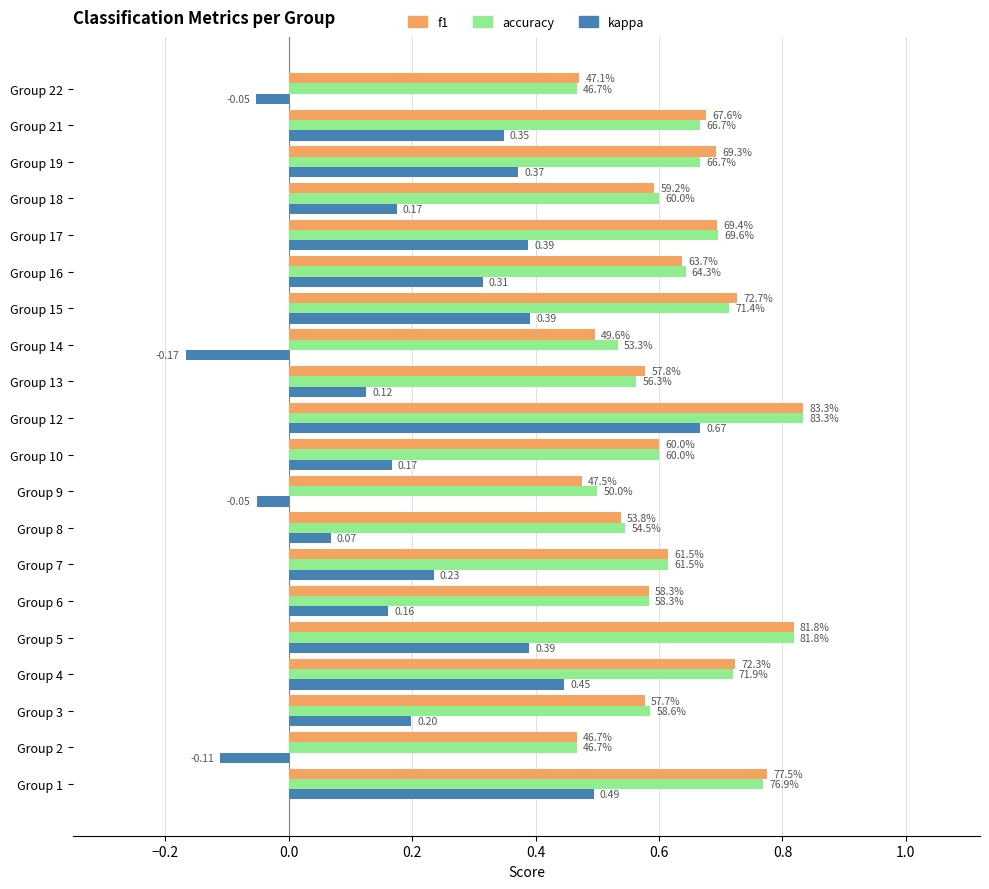

What is the average value of the accuracy series?

0.6